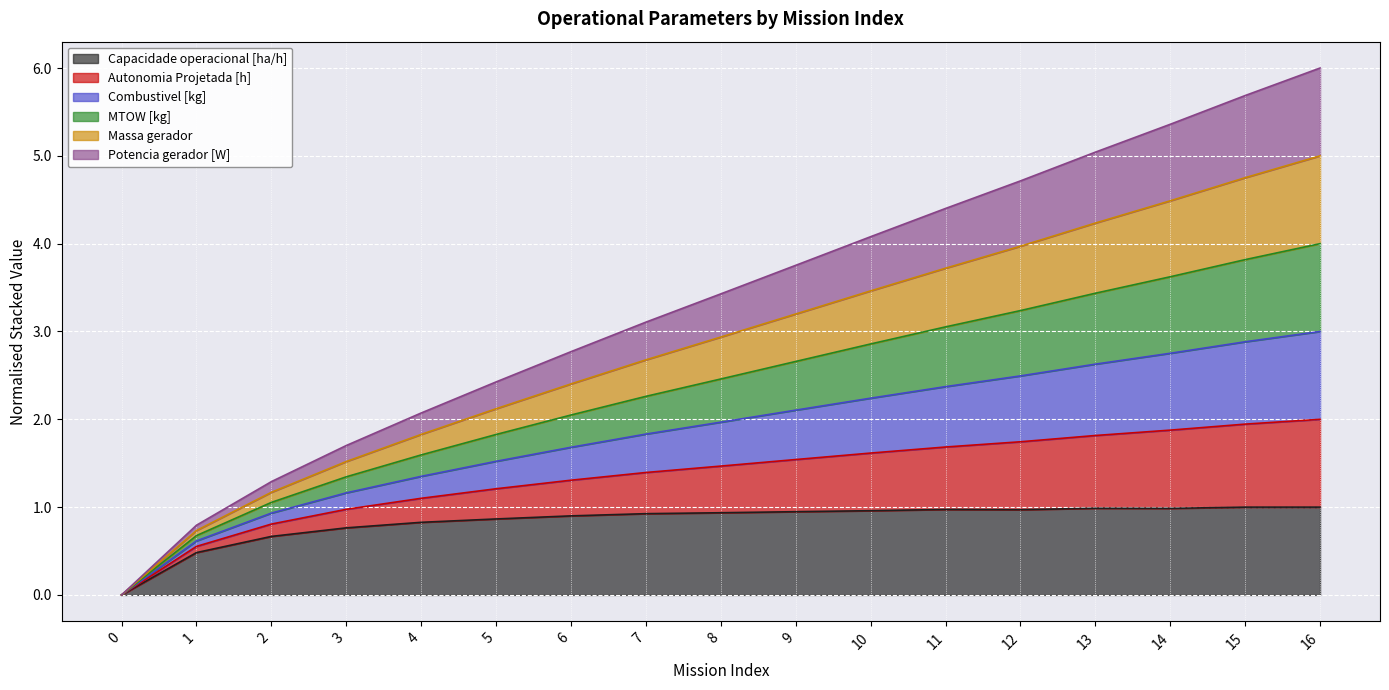

What is the total value across all series at 8?

3.4